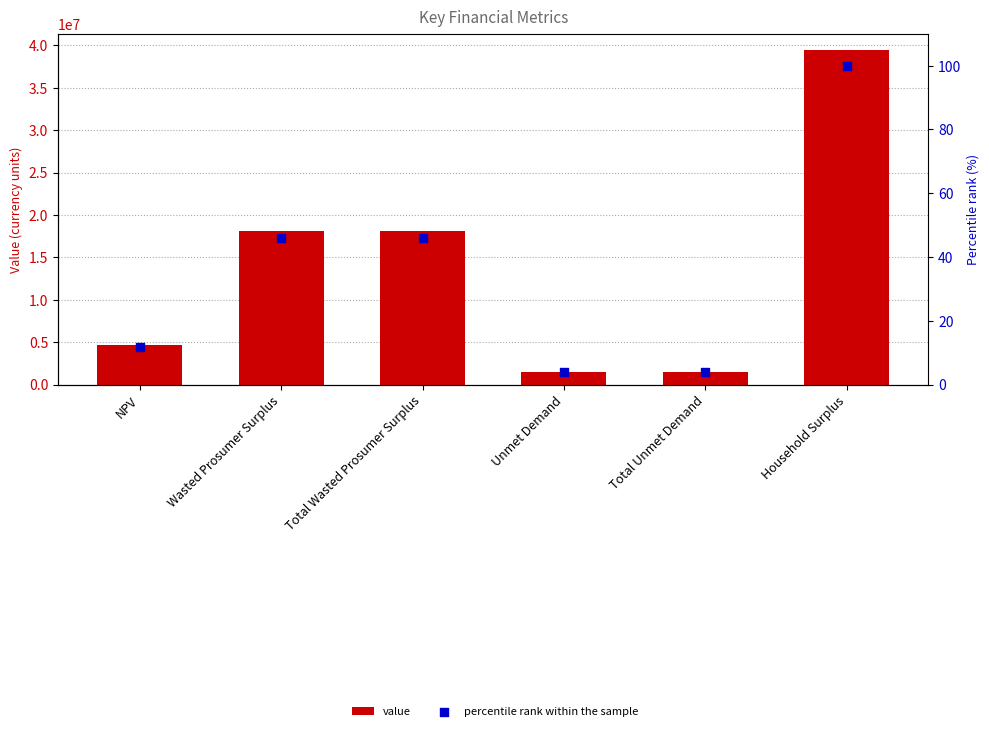

At which category is the sum across all series the highest?

Household Surplus